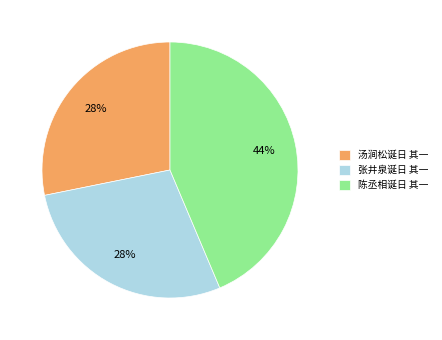

To the nearest percent, what is the average slice percentage?

33%